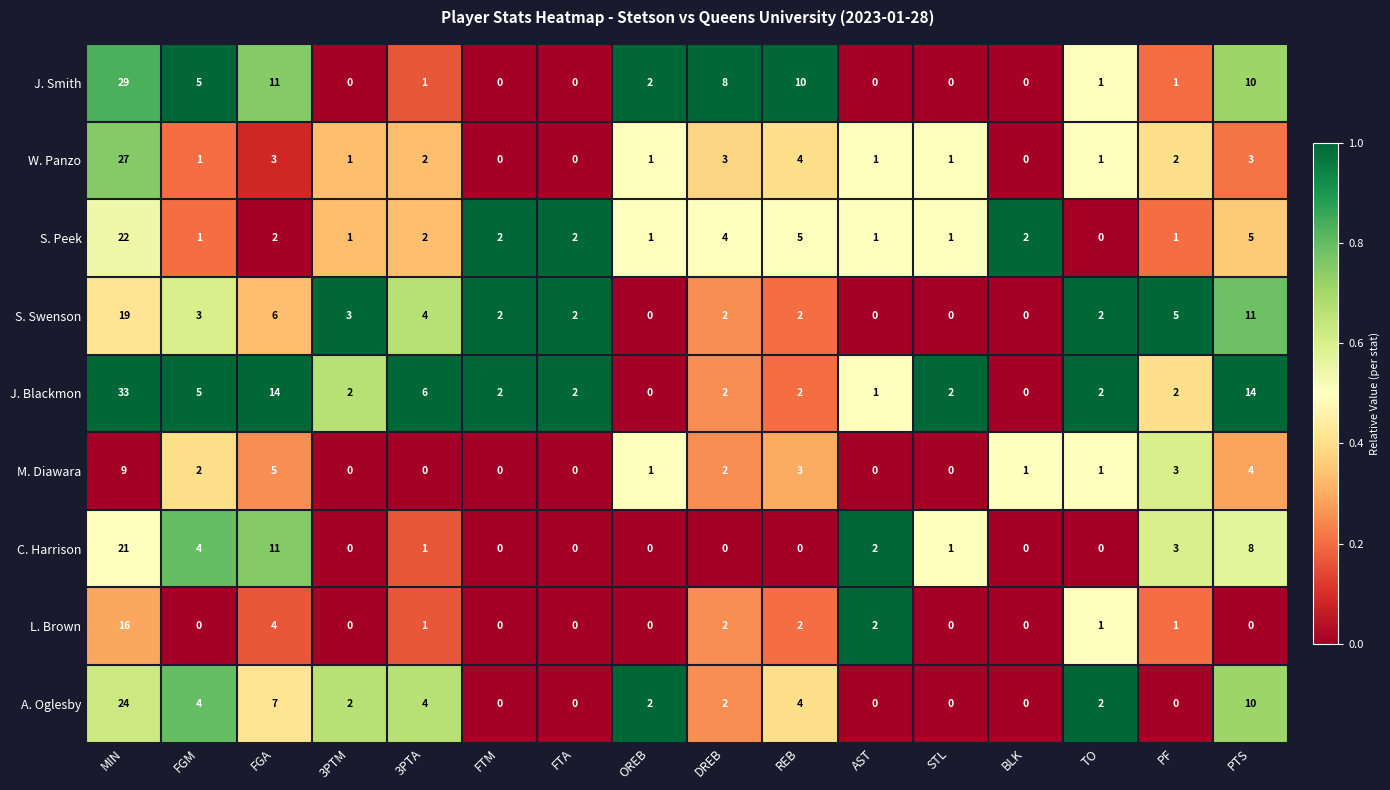

What is the sum of all S. Swenson values?

61